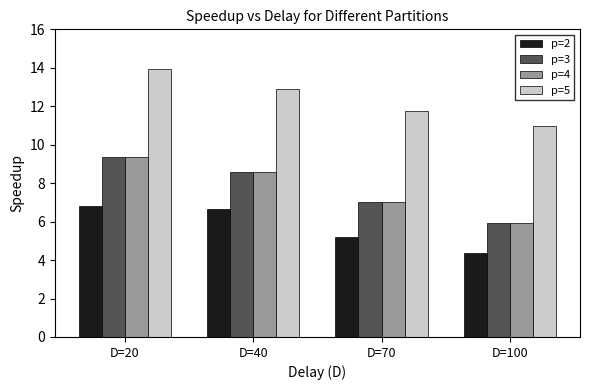

What is the value of the p=4 bar at the 4th from the left?

5.9